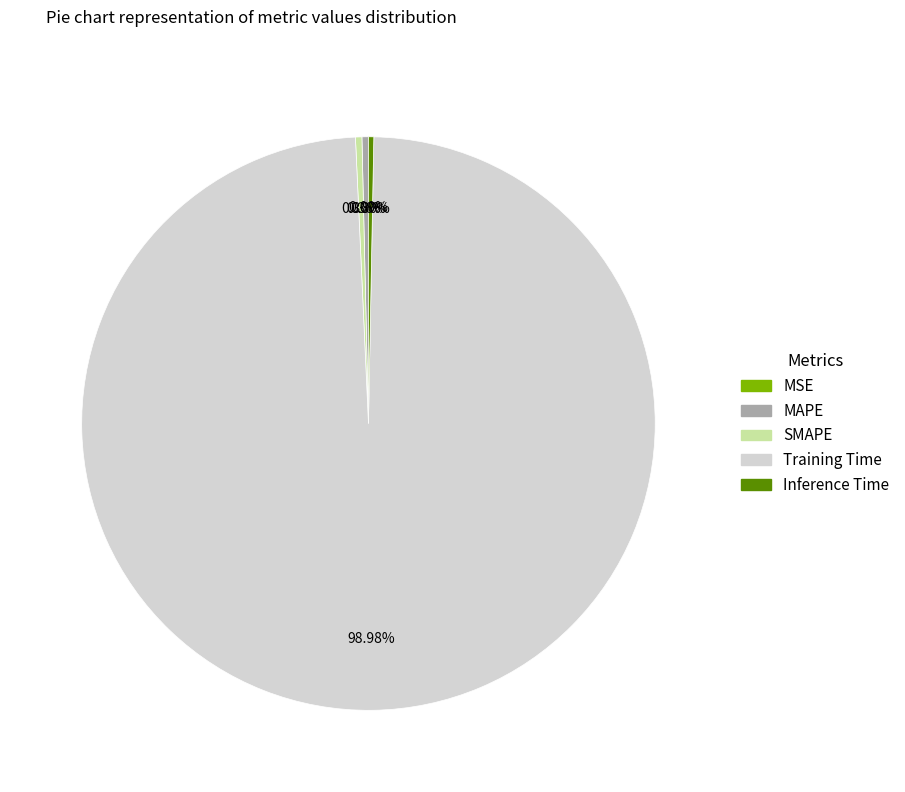

Is the sum of MAPE and Training Time greater than half?

Yes